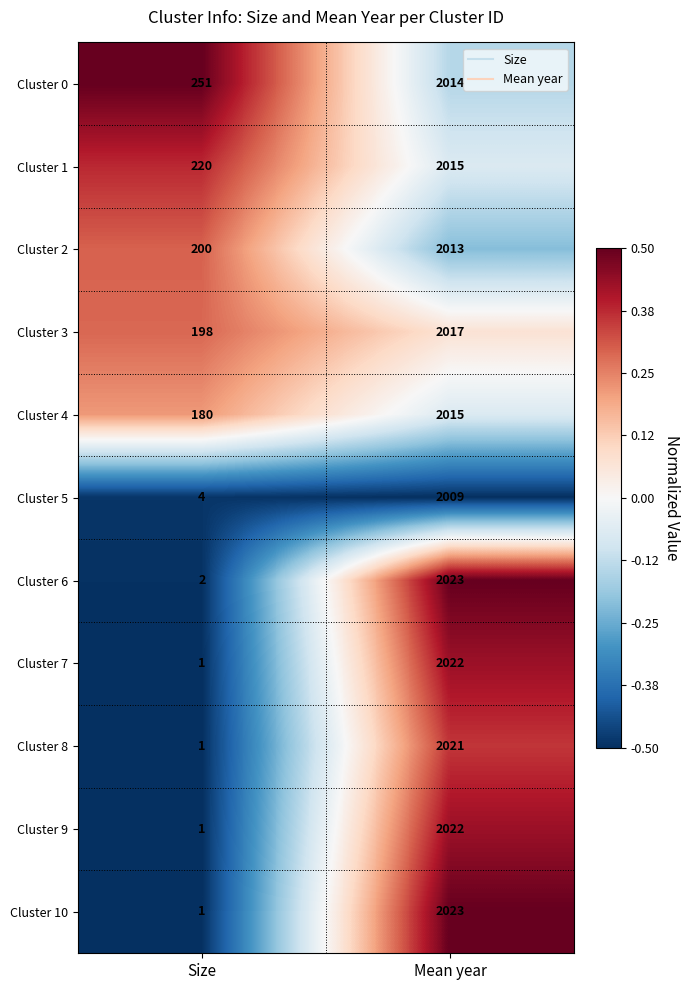

Which category has the lowest value across all series?

Size